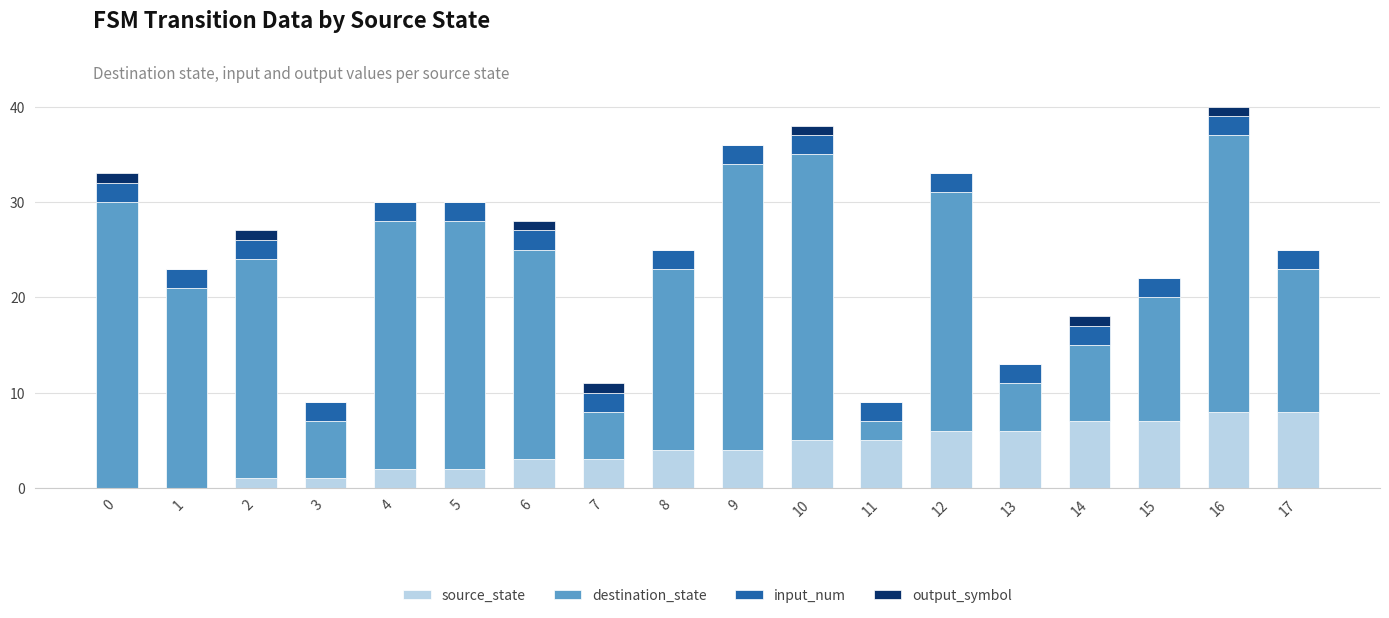

The value of source_state at 8 is 4. True or false?

True